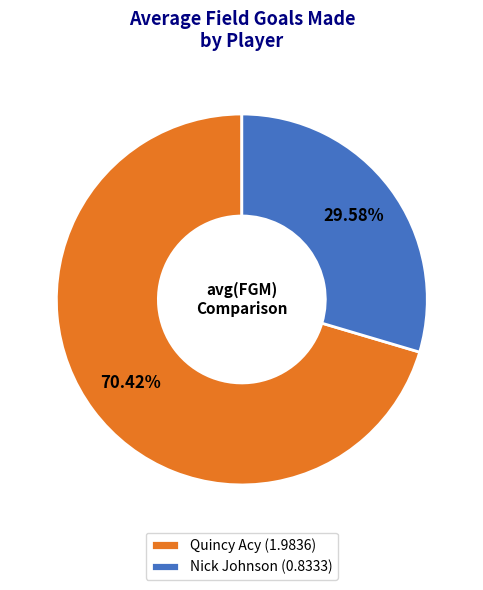

How much of the chart is everything except Quincy Acy?

29.6%